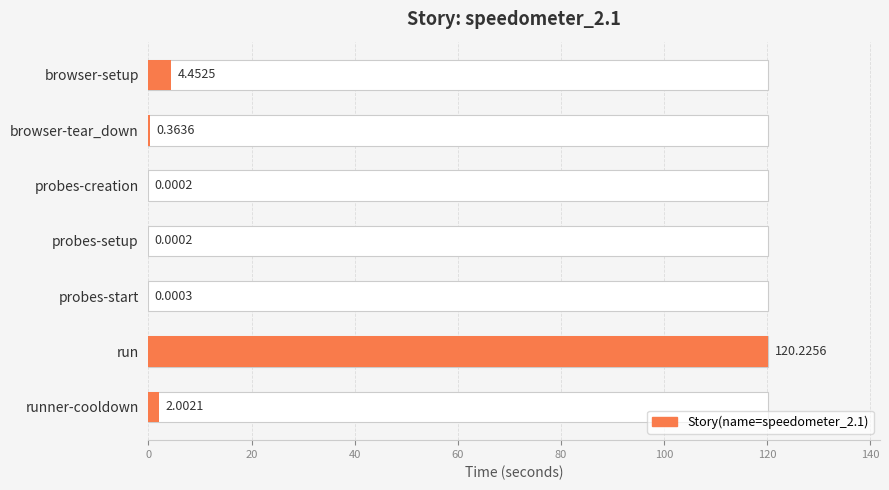

What is the maximum value shown in the chart?

120.2